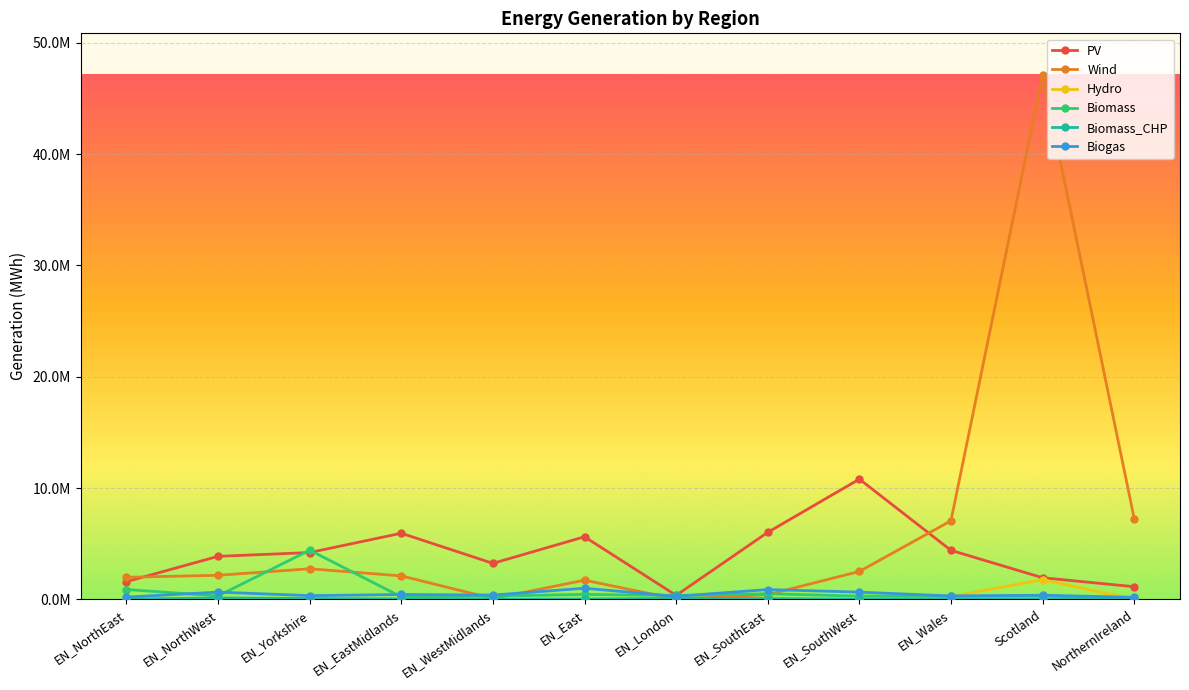

What is the sum of all Wind values?

75212232.2